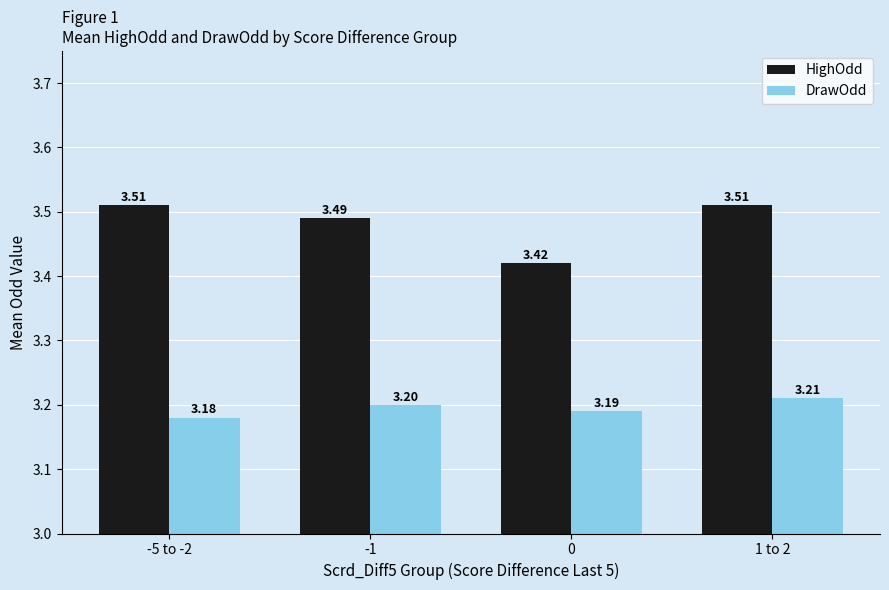

What is the value of the DrawOdd bar at the 3rd from the left?

3.2